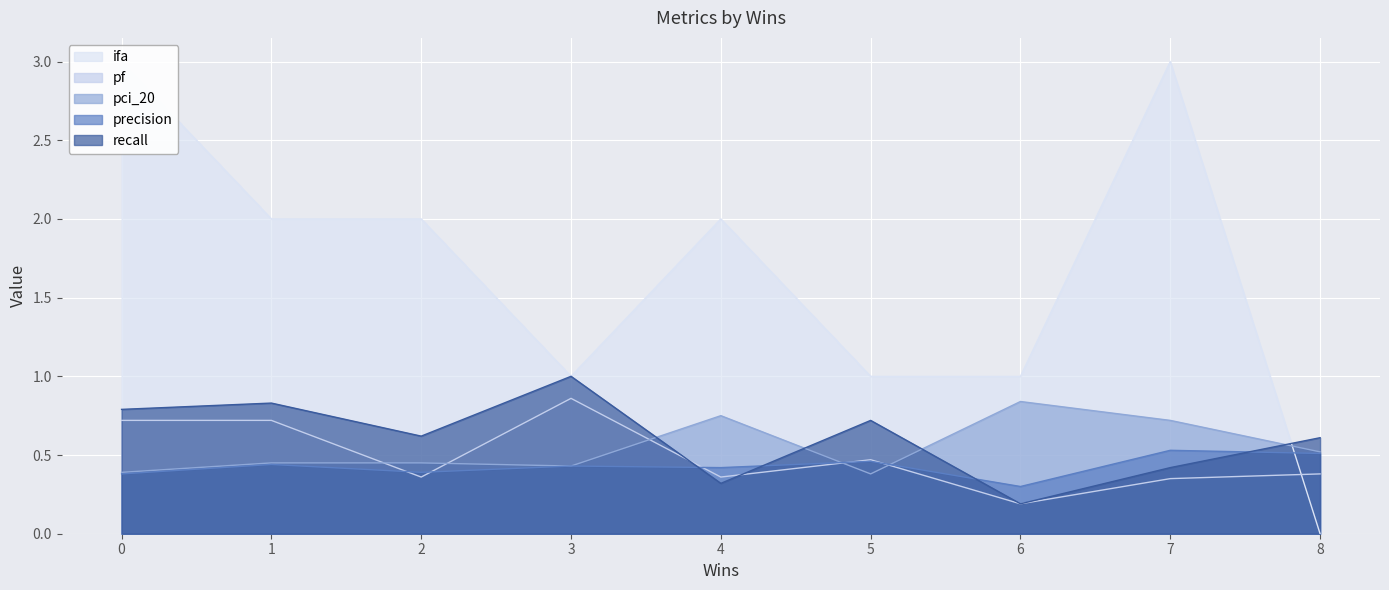

True or false: precision and pf intersect in this chart.

True